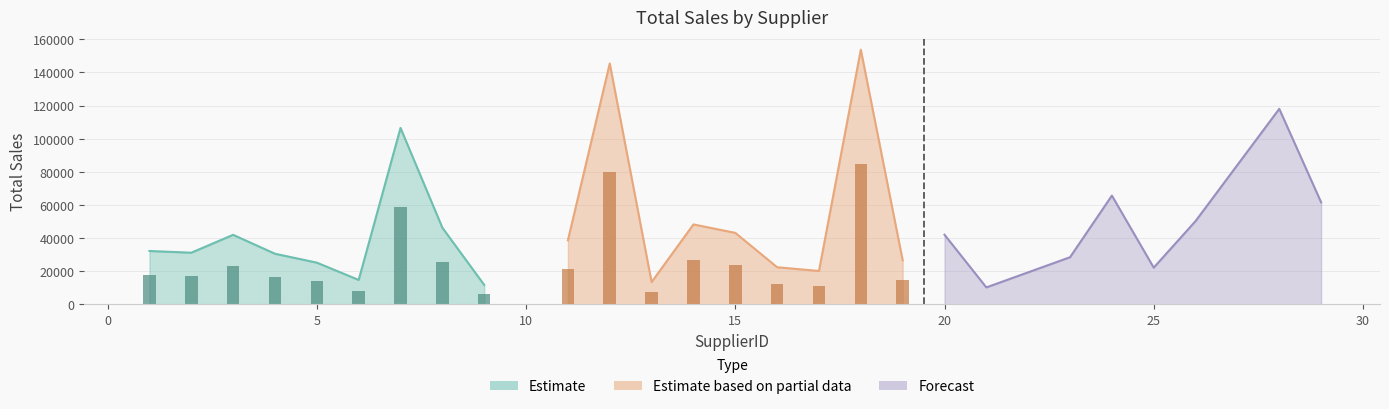

Reading left to right, transcribe all the data shown in this chart.

1=32188.1	2=31168.0	3=41953.3	4=30526.3	5=25159.4	6=14736.8	7=106459.8	8=46244.0	9=11724.1	11=38653.4	12=145372.4	13=13424.2	14=48225.2	15=43141.5	16=22391.2	17=20144.1	18=153691.3	19=26591.0	20=42017.7	21=10221.2	23=28442.7	24=65626.8	25=22154.6	26=50254.6	28=117981.2	29=61587.6